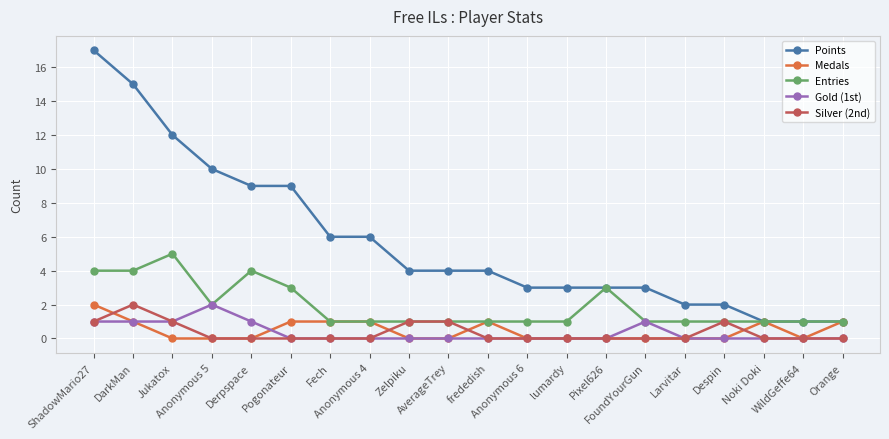

Reading right to left, extract all data points from this chart.

Points: 1	1	1	2	2	3	3	3	3	4	4	4	6	6	9	9	10	12	15	17
Medals: 1	0	1	0	0	0	0	0	0	1	0	0	1	1	1	0	0	0	1	2
Entries: 1	1	1	1	1	1	3	1	1	1	1	1	1	1	3	4	2	5	4	4
Gold (1st): 0	0	0	0	0	1	0	0	0	0	0	0	0	0	0	1	2	1	1	1
Silver (2nd): 0	0	0	1	0	0	0	0	0	0	1	1	0	0	0	0	0	1	2	1